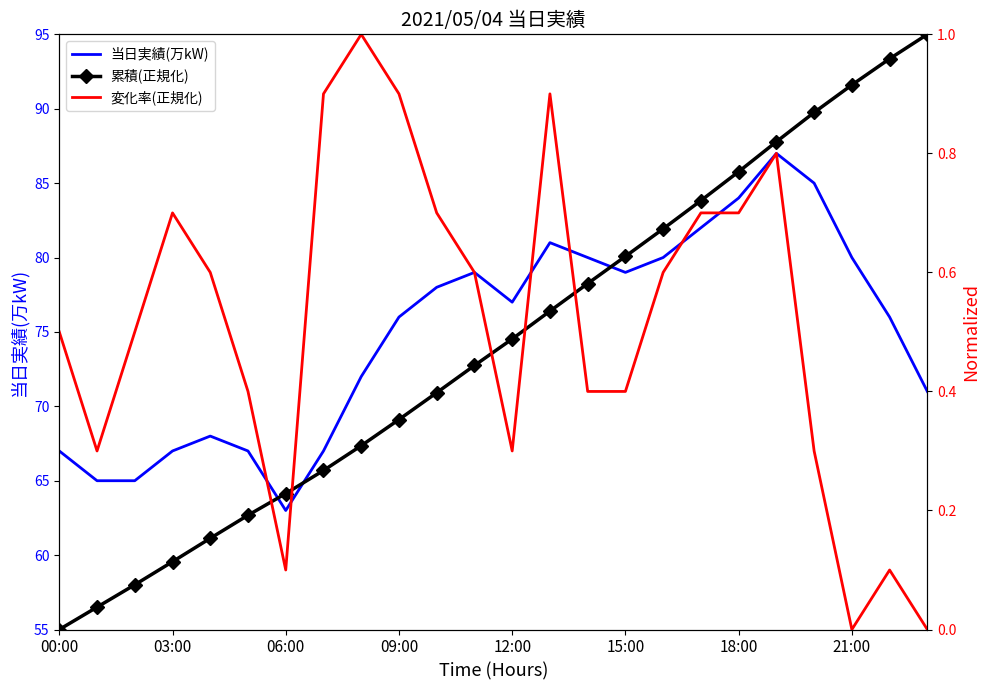

Between 14 and 16, which series saw the biggest shift?

変化率(正規化)